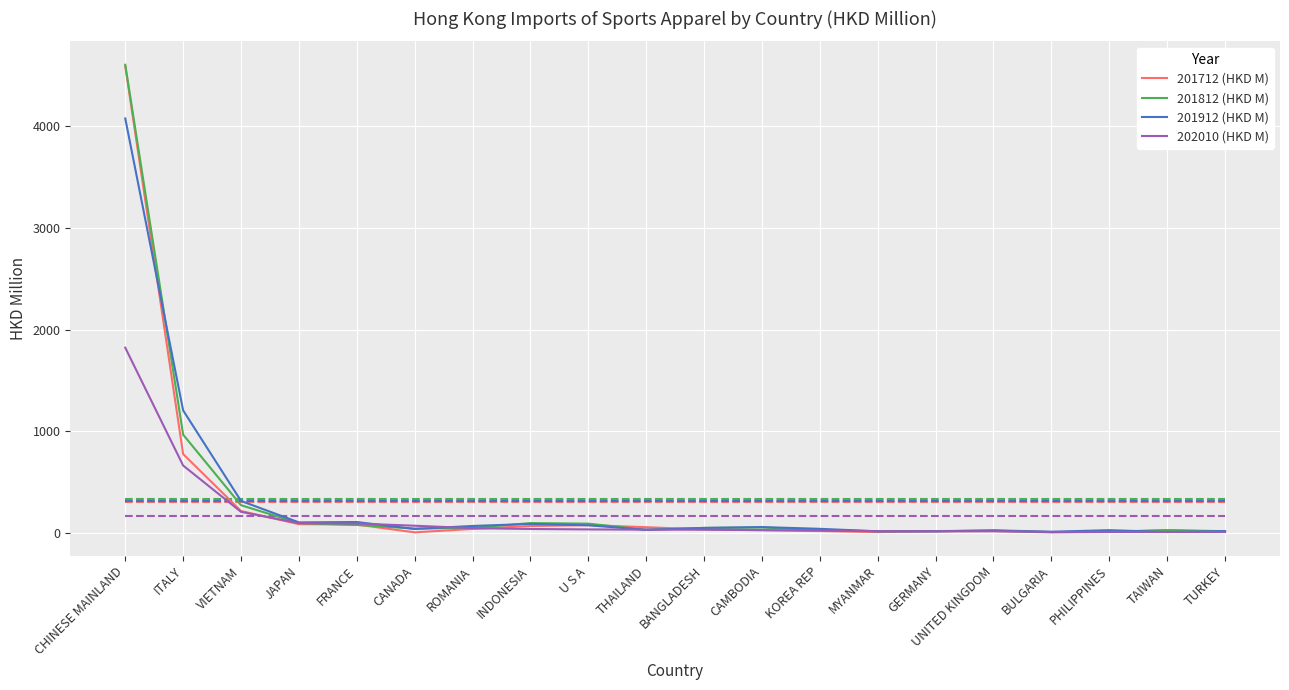

What is the value of the 201812 (HKD M) point at the 9th from the left?

93.9